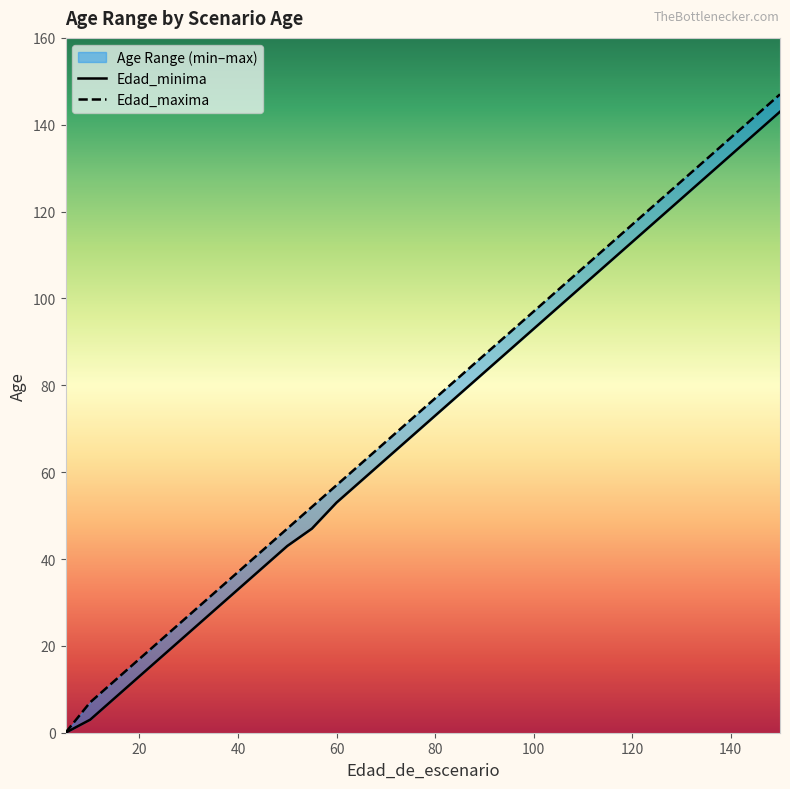

List the series in order of their peak value, lowest first.

Edad_minima, Edad_maxima